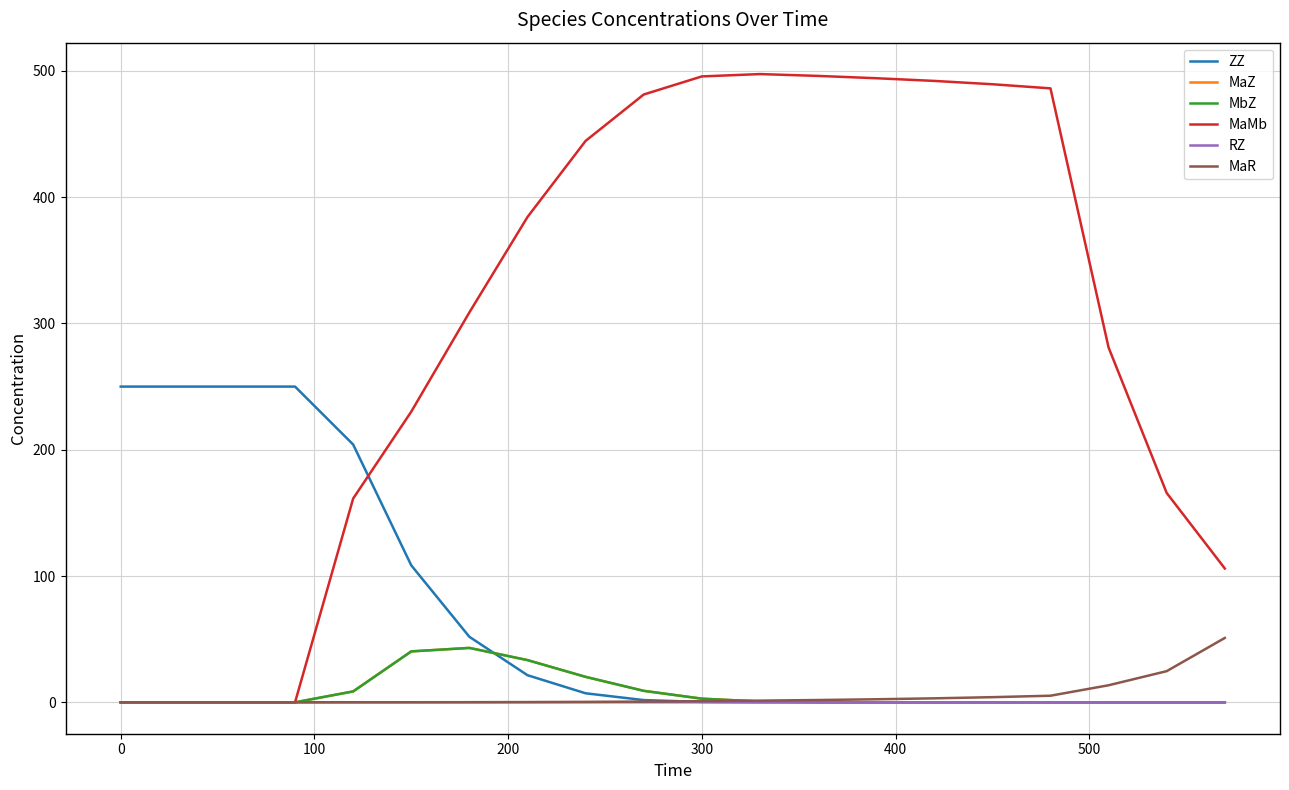

What is the difference between the second highest and second lowest values in the RZ series?

0.1